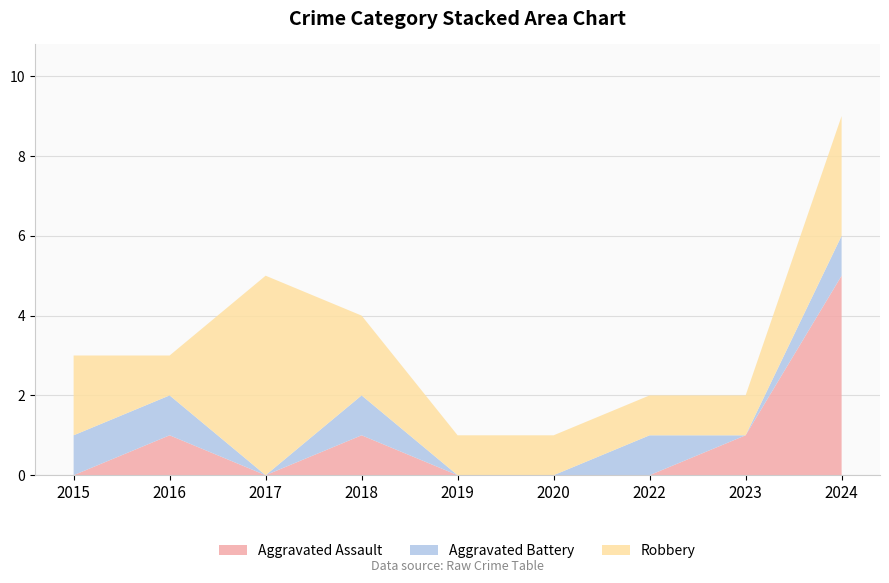

Reading right to left, transcribe all the data shown in this chart.

Aggravated Assault: 2024=5	2023=1	2022=0	2020=0	2019=0	2018=1	2017=0	2016=1	2015=0
Aggravated Battery: 2024=1	2023=0	2022=1	2020=0	2019=0	2018=1	2017=0	2016=1	2015=1
Robbery: 2024=3	2023=1	2022=1	2020=1	2019=1	2018=2	2017=5	2016=1	2015=2